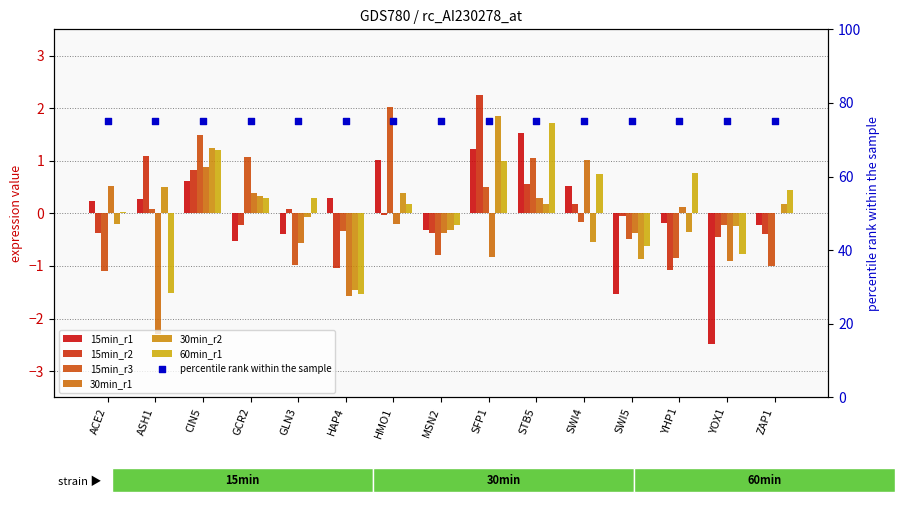

Which series reaches the maximum Y coordinate?

15min_r2